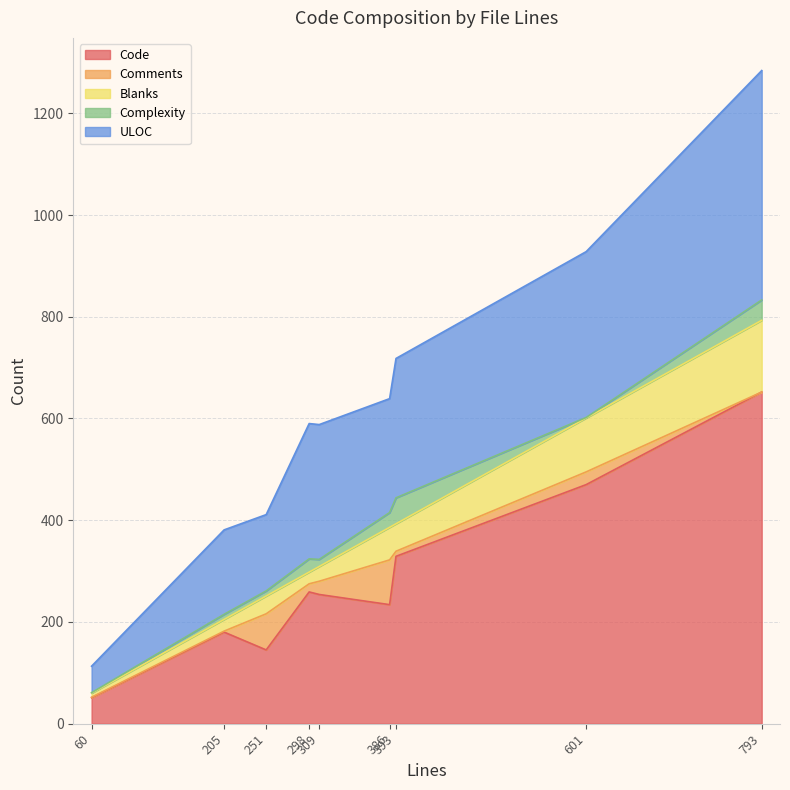

At which category is the sum across all series the highest?

793